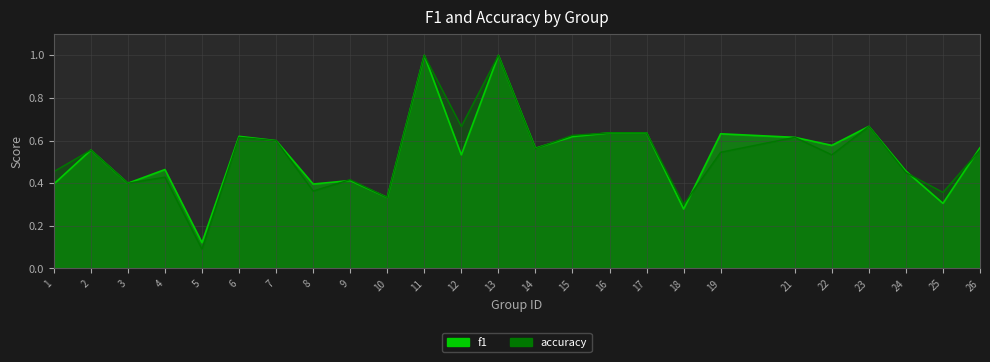

Is the value of f1 at 21 greater than the value of accuracy at 18?

Yes